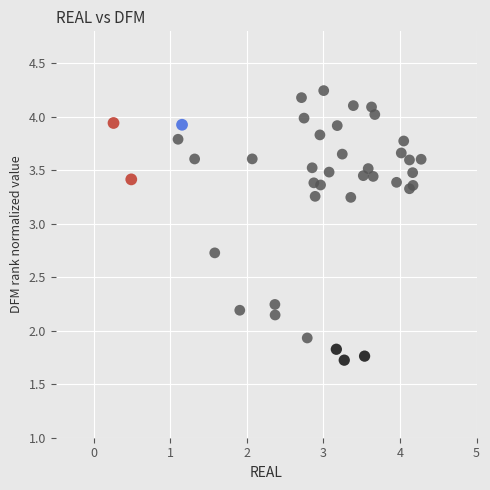

What Y value in the scatter plot is closest to 2?

1.9